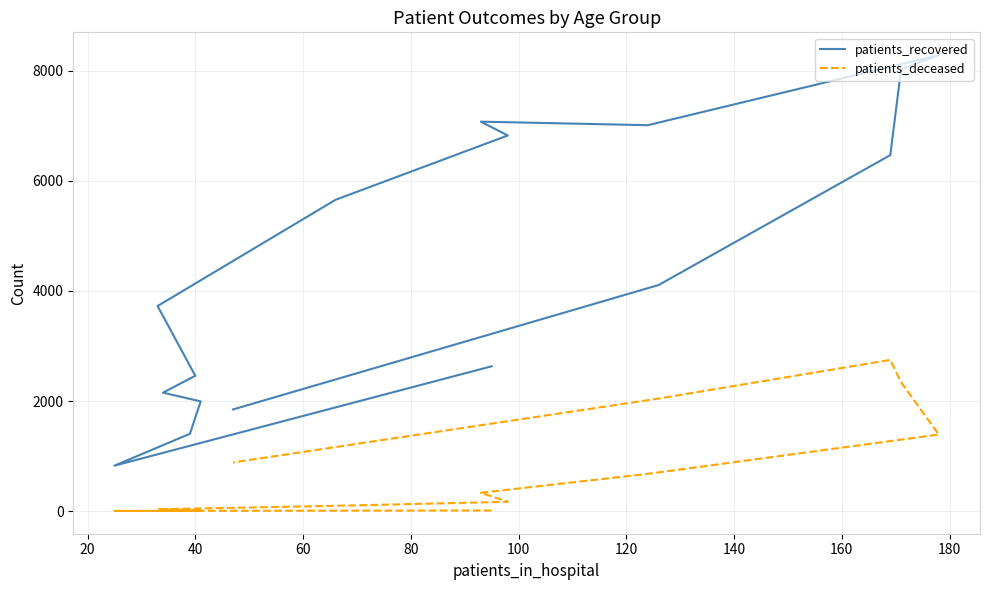

How many values in the patients_recovered series exceed 4108?

7